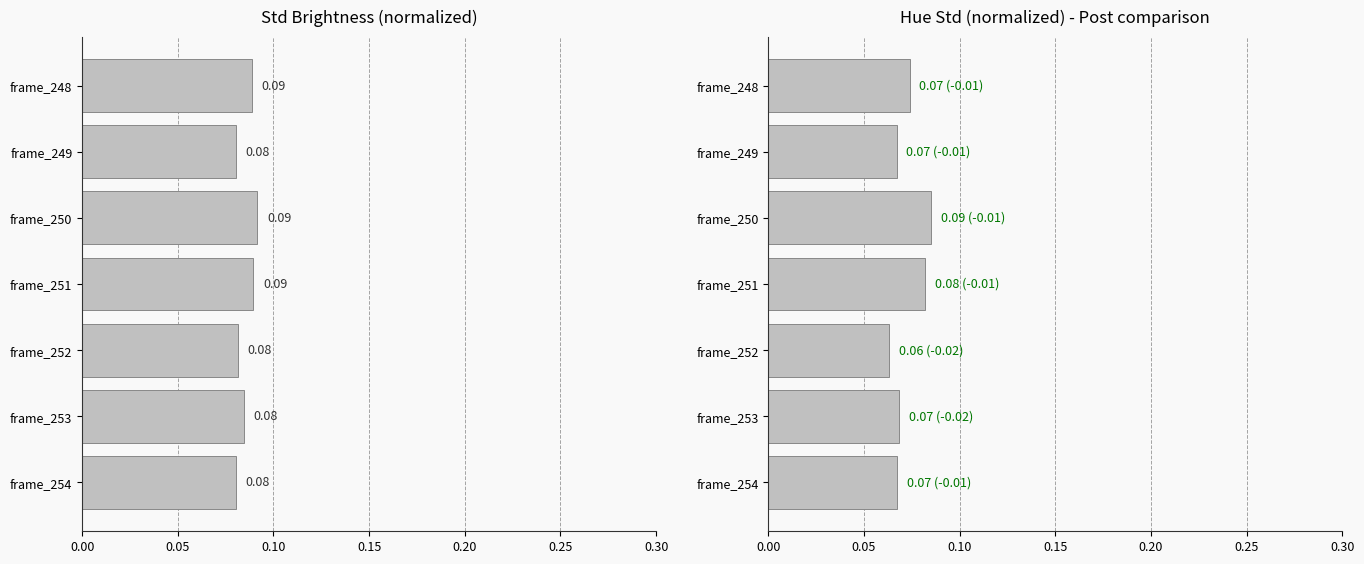

Between frame_249 and frame_250, which series saw the biggest shift?

Hue Std